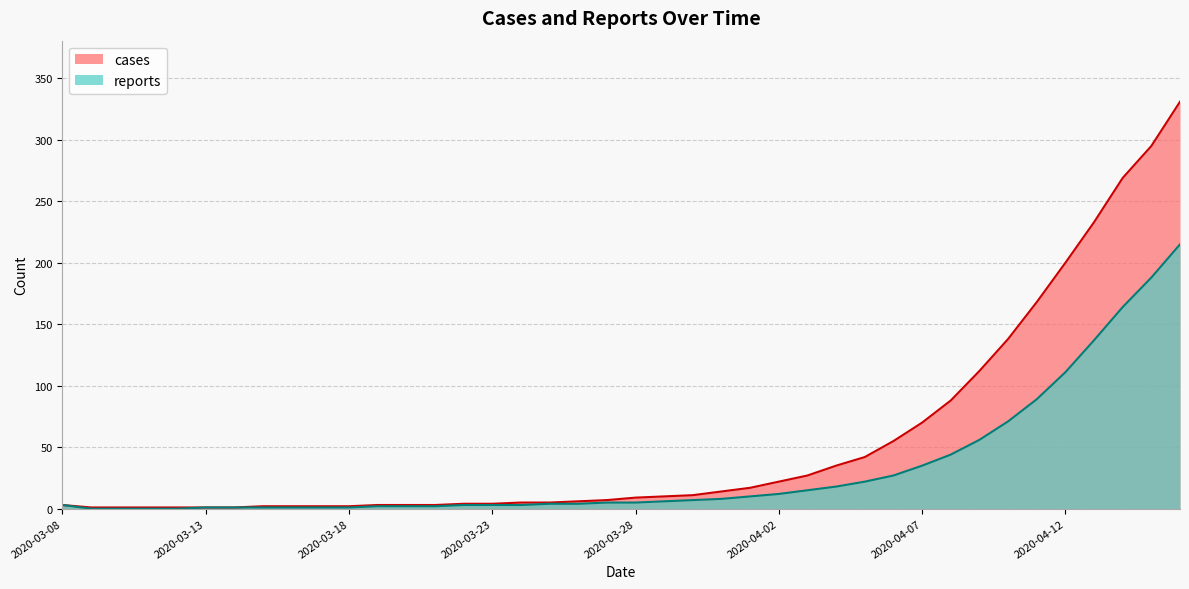

What is the difference between the maximum and minimum values in the cases series?

330